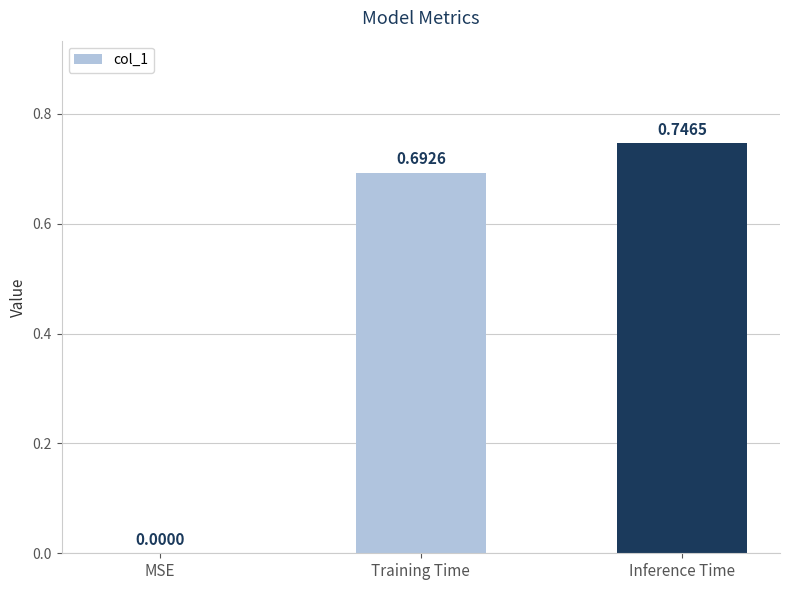

Which label corresponds to the largest value in the chart?

Inference Time